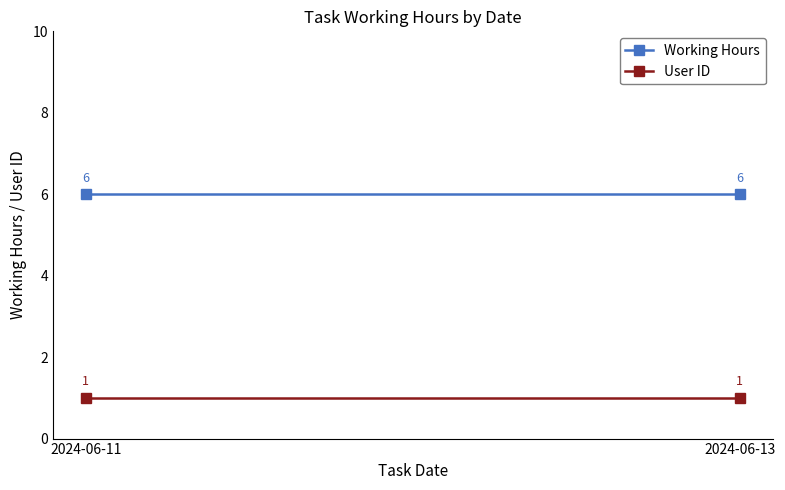

Rank the series by their maximum value, from highest to lowest.

Working Hours, User ID